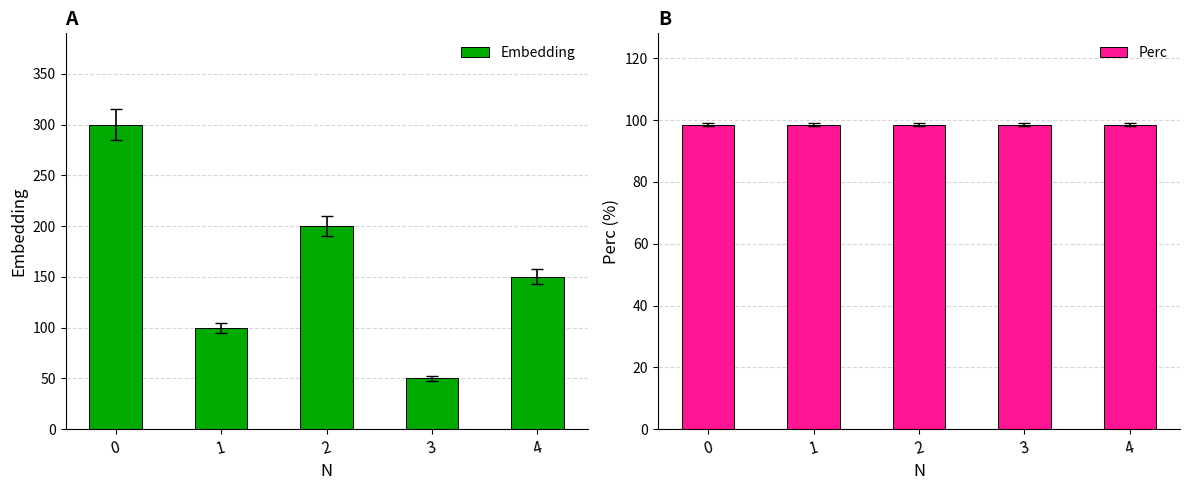

Rank the series at 2 from lowest to highest value.

Perc, Embedding